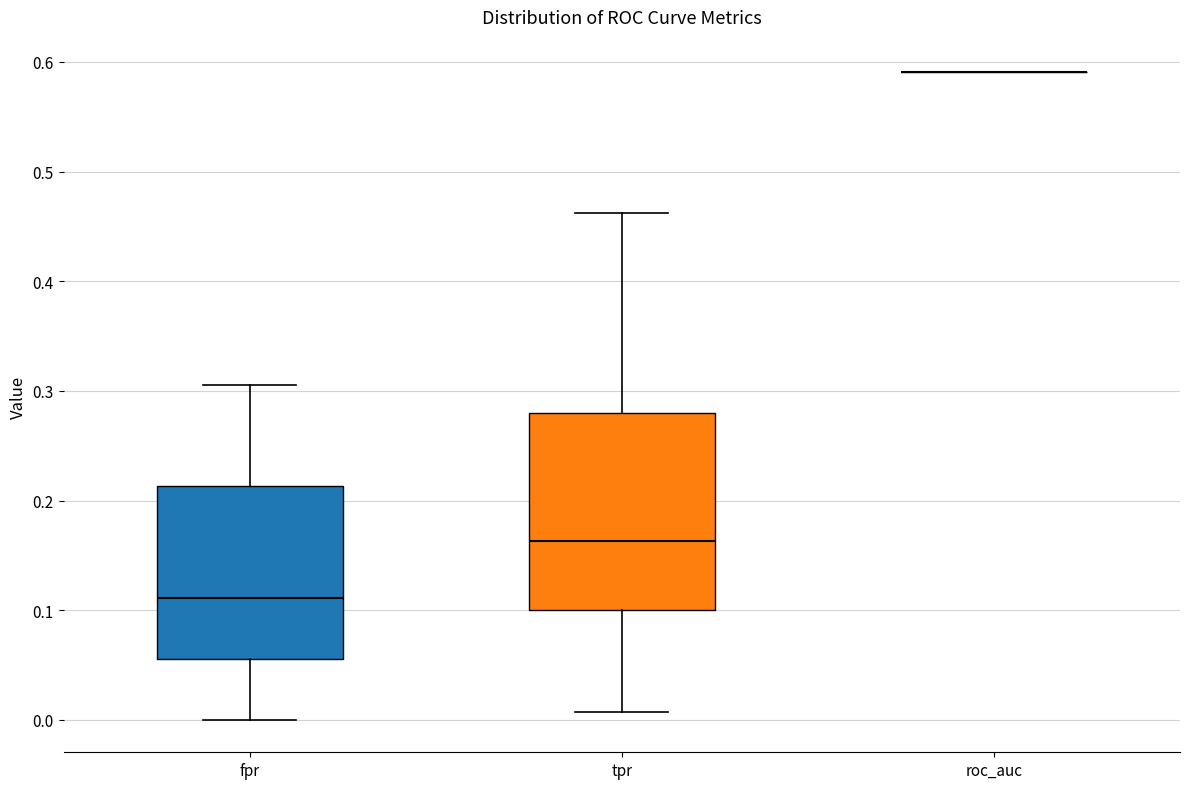

Comparing the boxes themselves (not the whiskers), which one is the tallest?

tpr